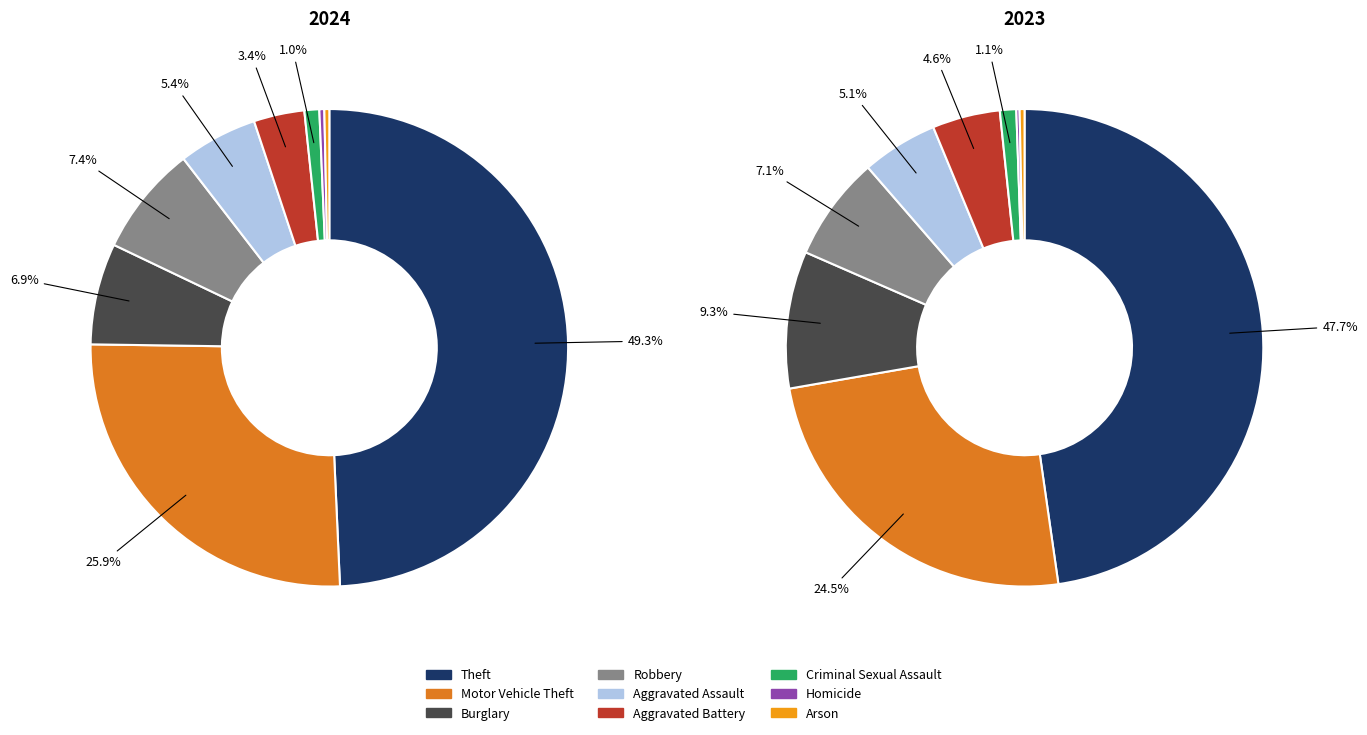

The Criminal Sexual Assault slice represents 1% of the pie. True or false?

True